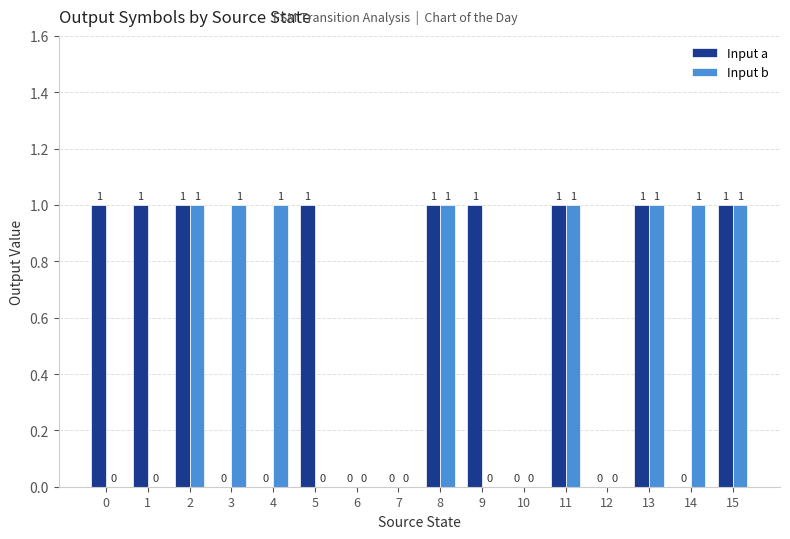

Which series changed the most between 2 and 4?

Input a